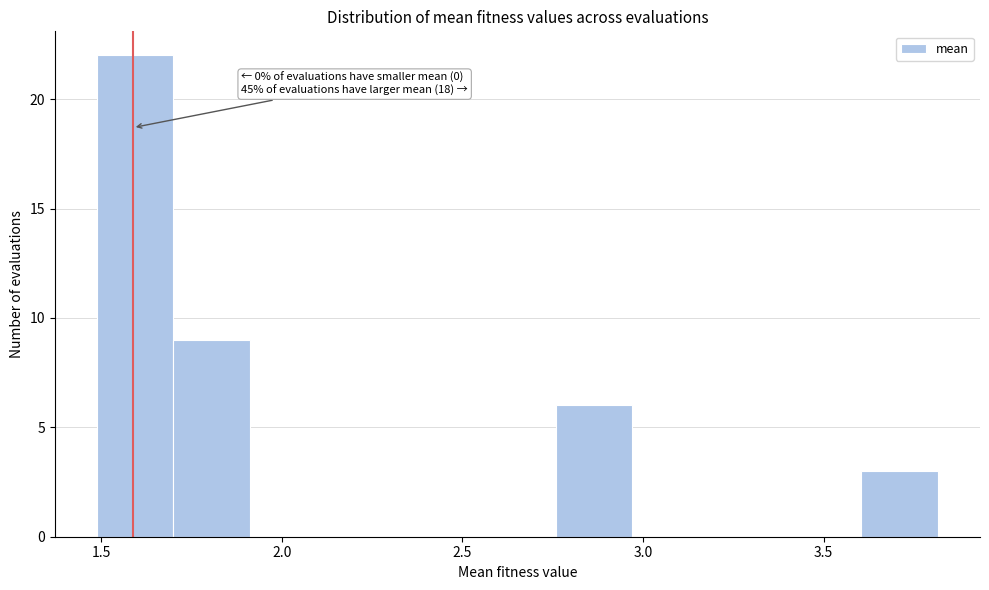

Which range on the x-axis has the tallest bar?

1.50 to 1.70